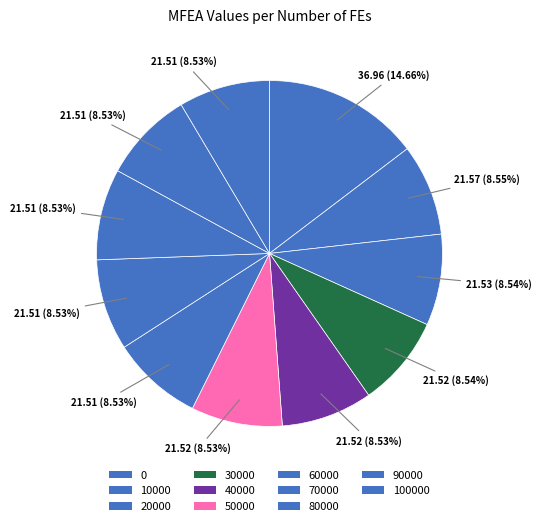

Is there any slice that represents more than half of the pie?

No